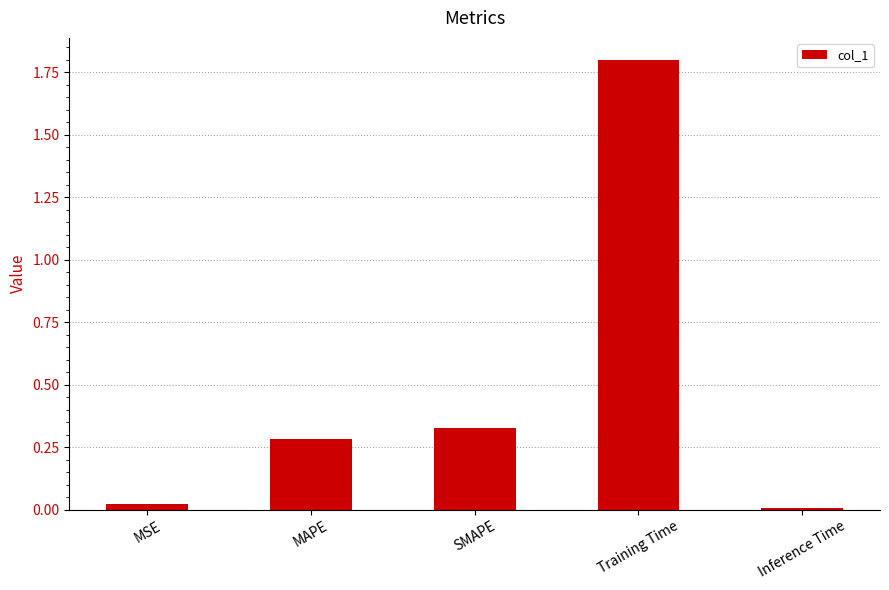

The chart shows a value of 0.4 at MAPE. True or false?

False